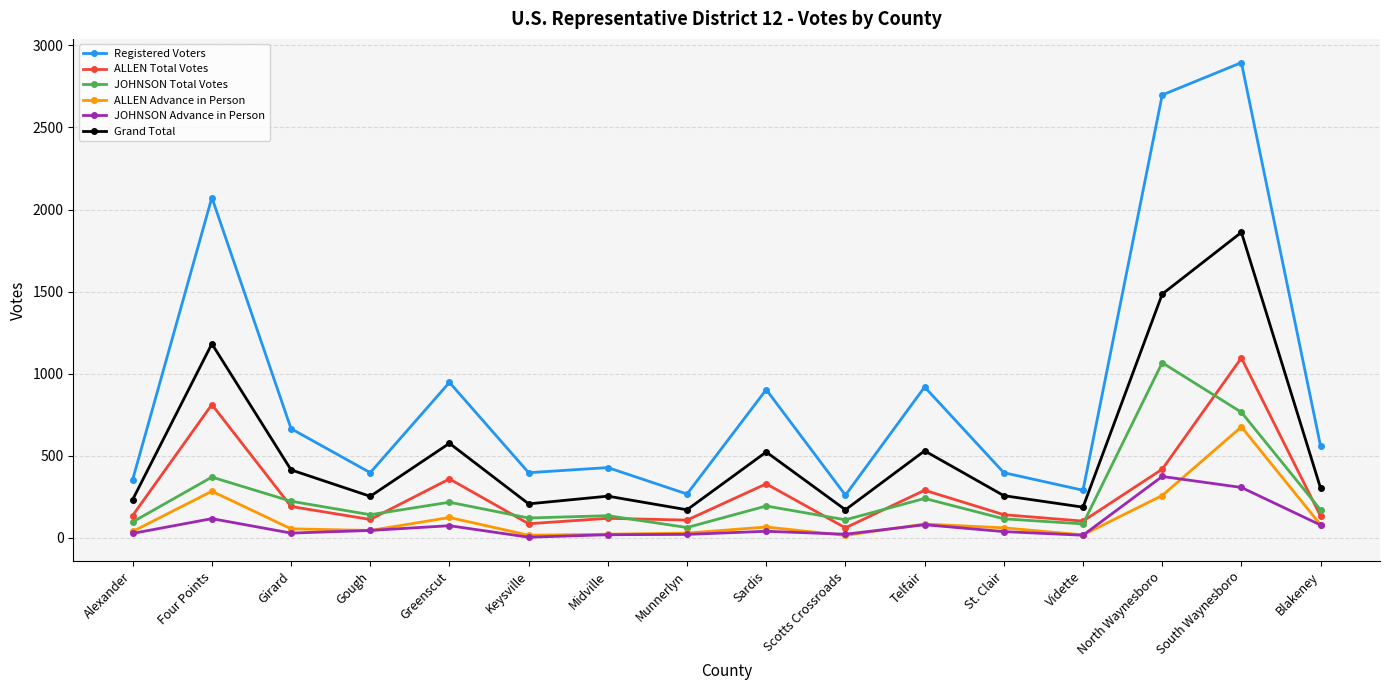

Which series has the largest range (max minus min)?

Registered Voters